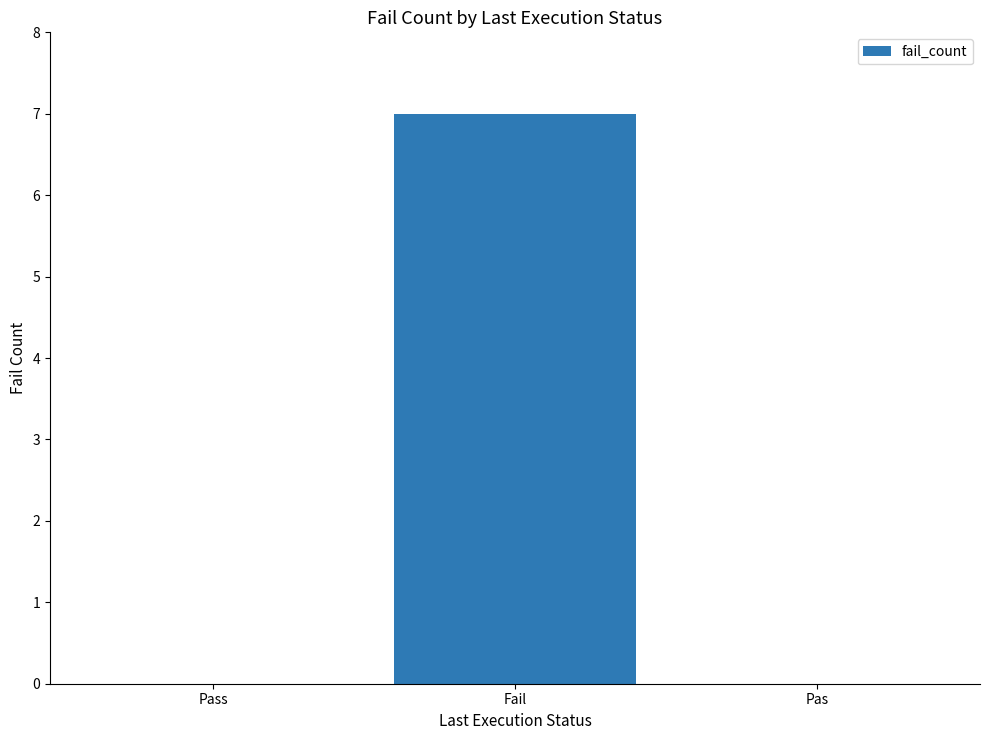

How many values are between 0 and 7?

3